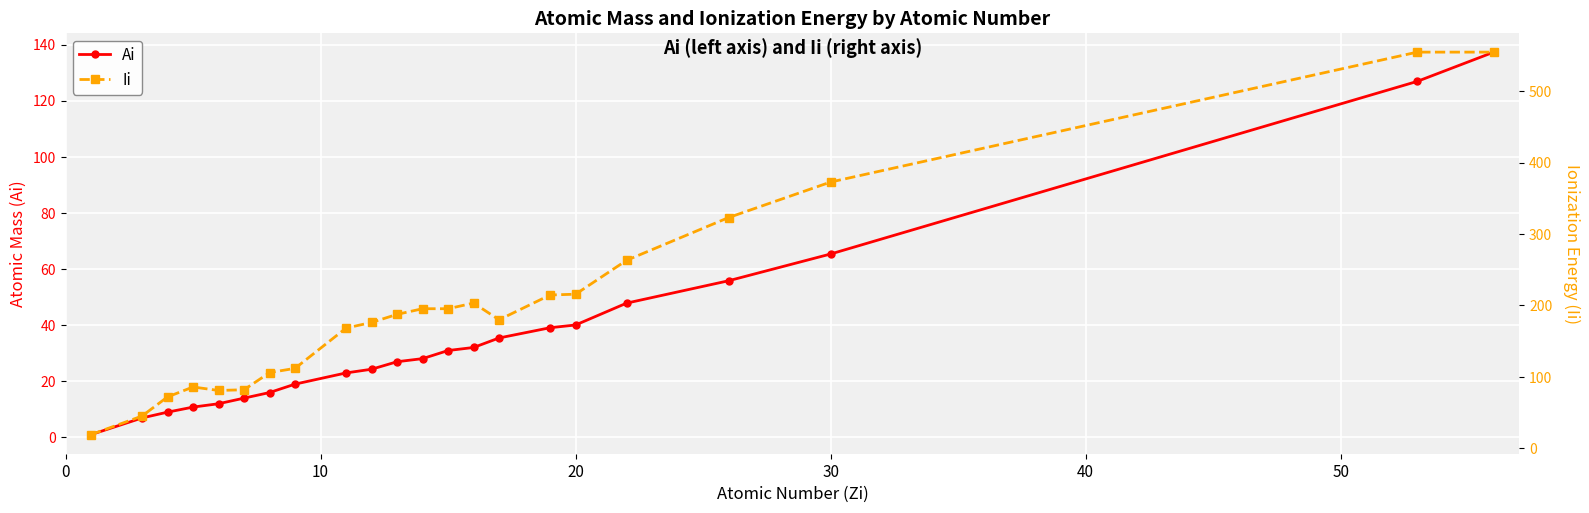

What is the maximum value for Ai?

137.3